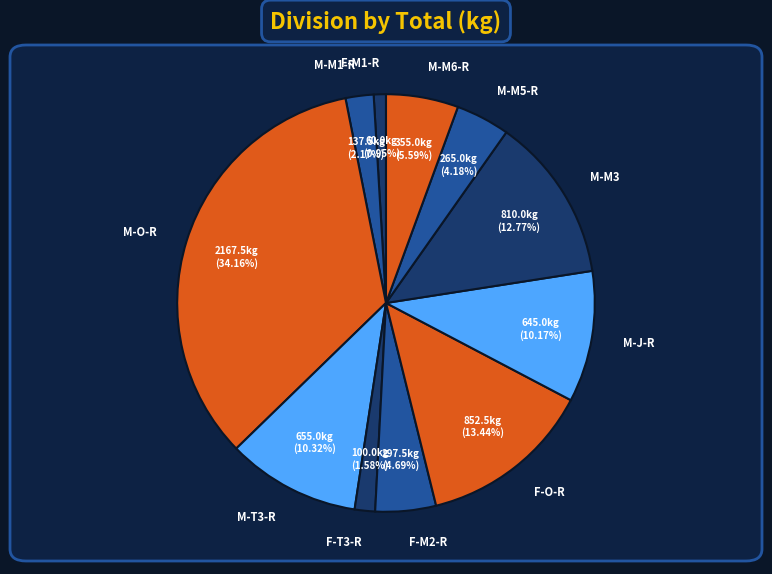

What percentage is the M-M6-R slice, to the nearest percent?

6%